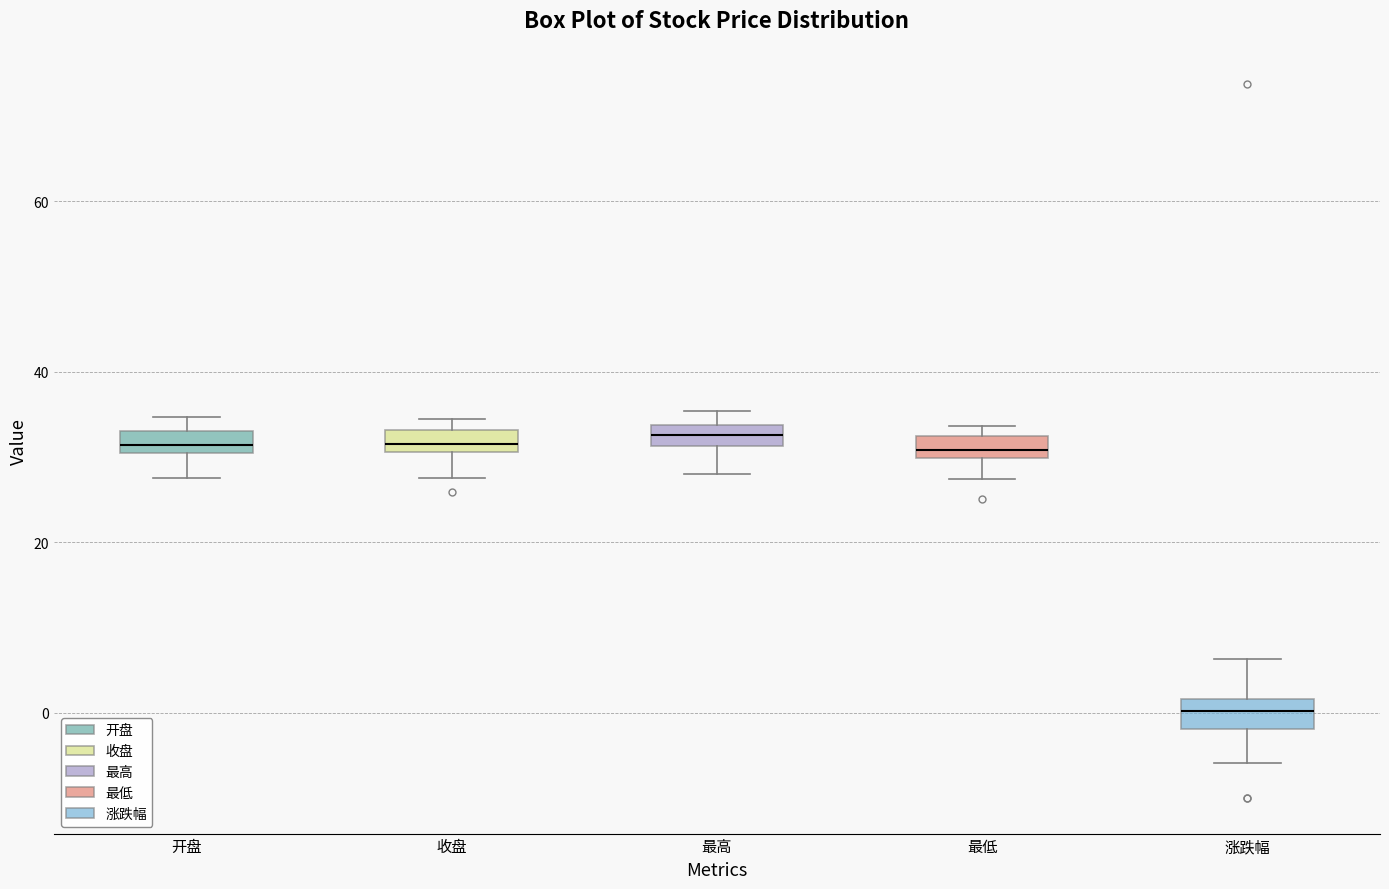

Where does the lower whisker of the box for 最高 end on the y-axis? The values are not printed on the chart, so give them approximately, as read against the axis.

28